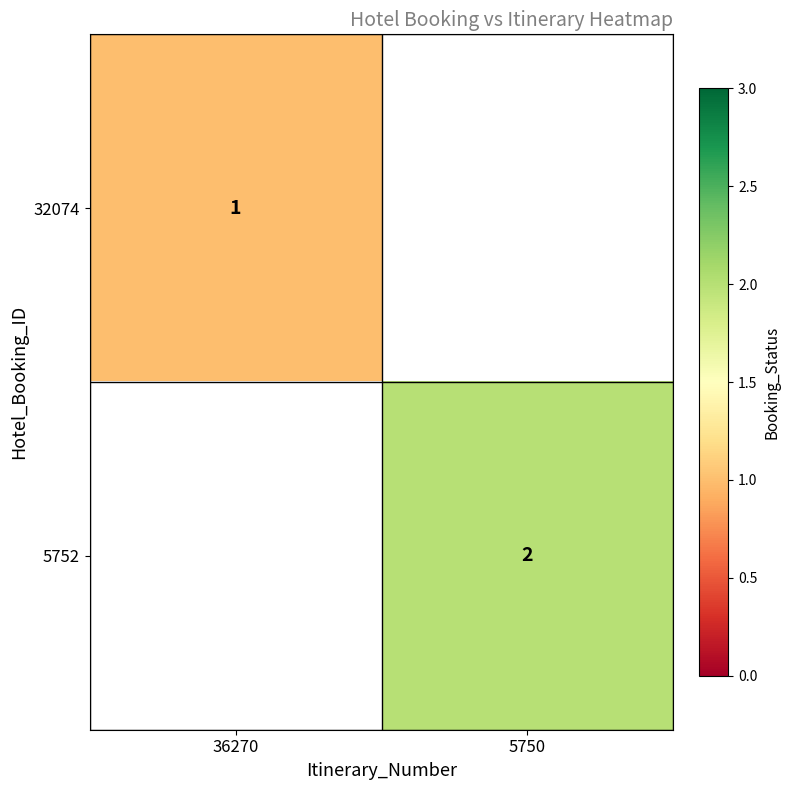

Is it true that 5752 equals 2 at 5750?

True